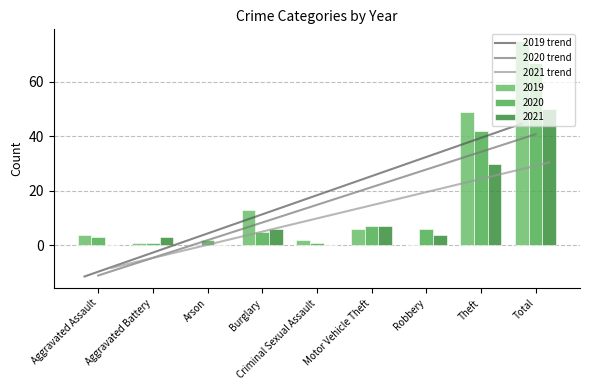

Rank the series by their maximum value, from highest to lowest.

2019, 2020, 2021